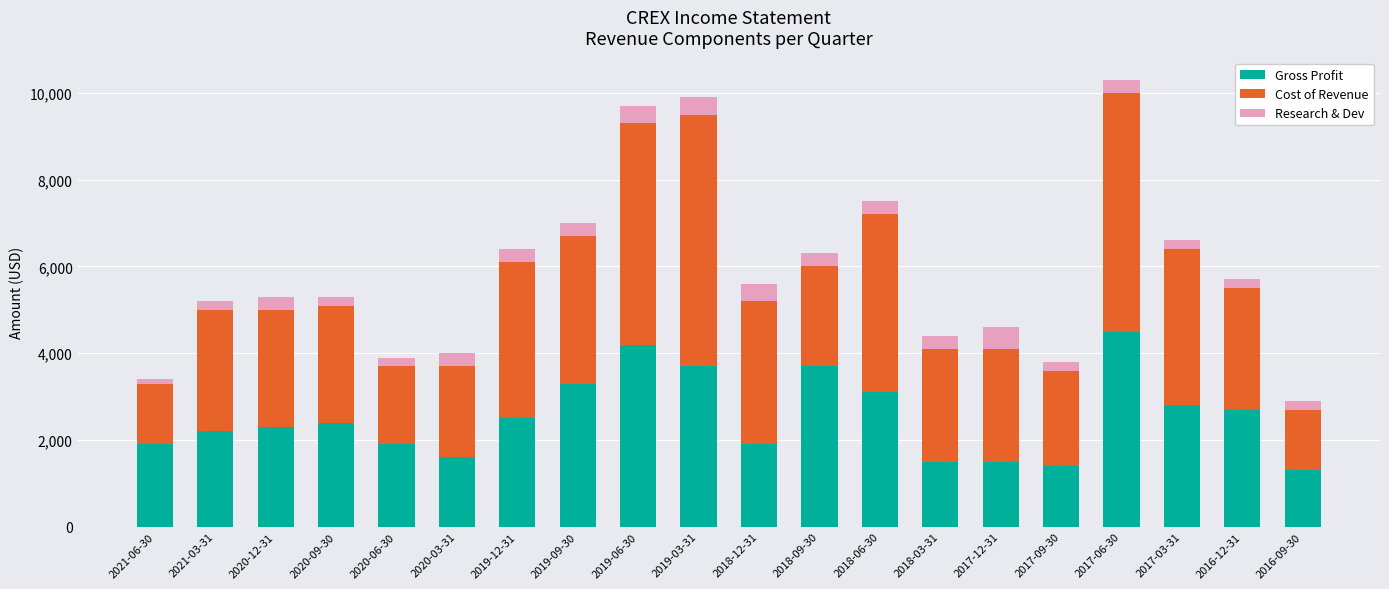

The value of Gross Profit at 2018-12-31 is 1900. True or false?

True